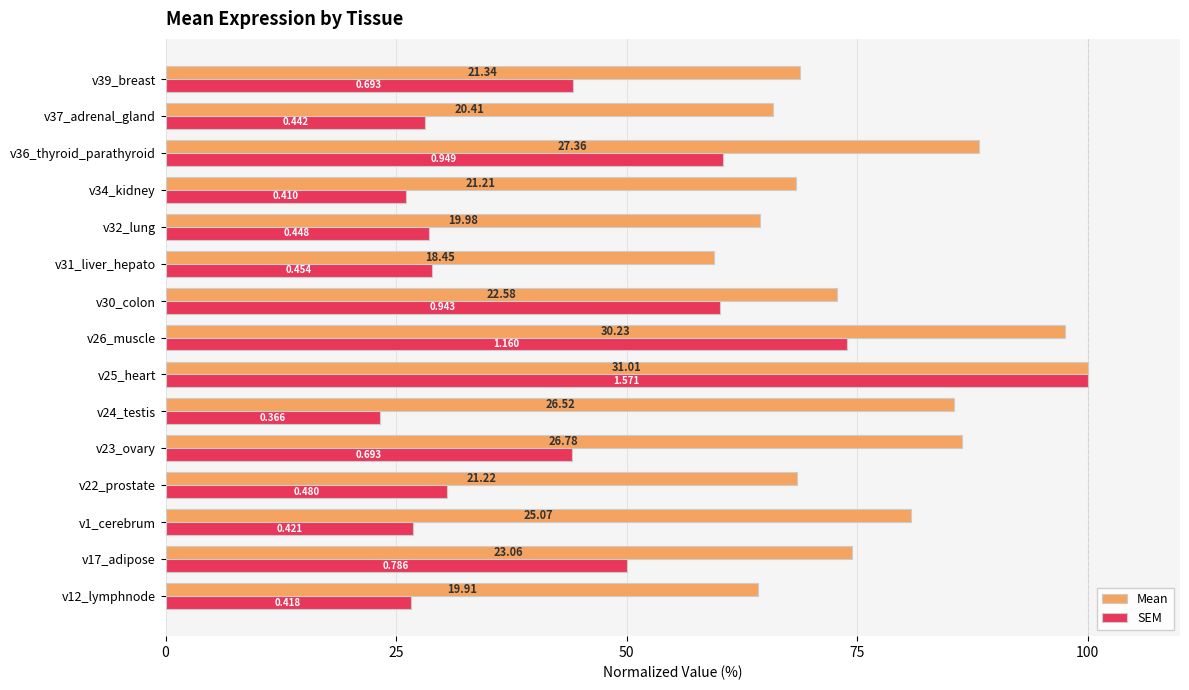

Which series has the widest spread of values?

SEM